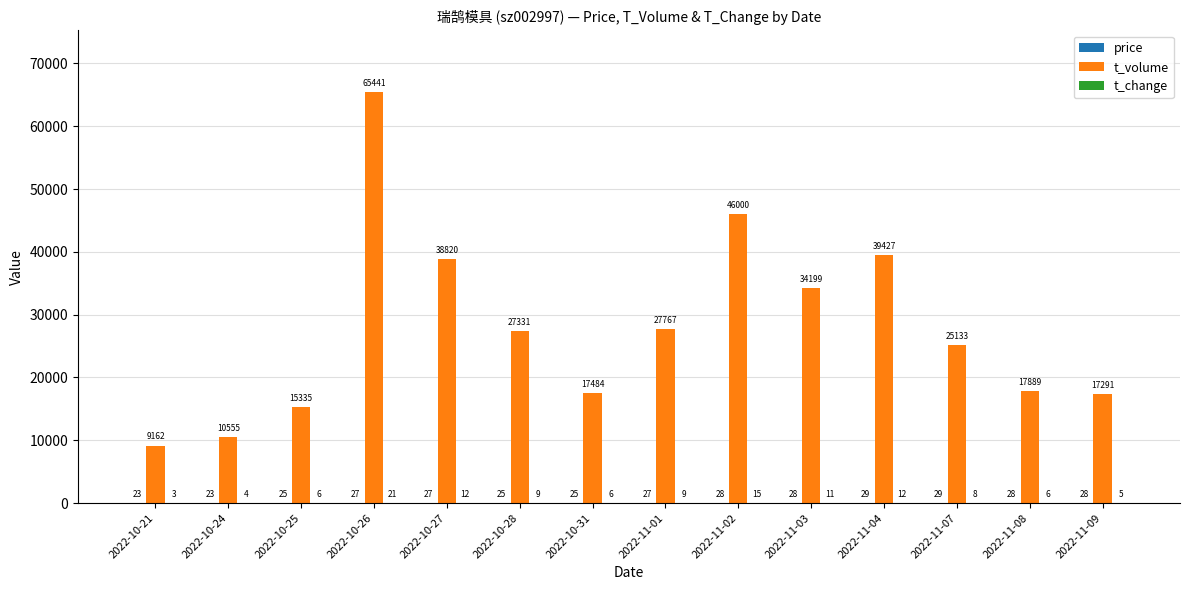

How many categories are shown in the chart?

14